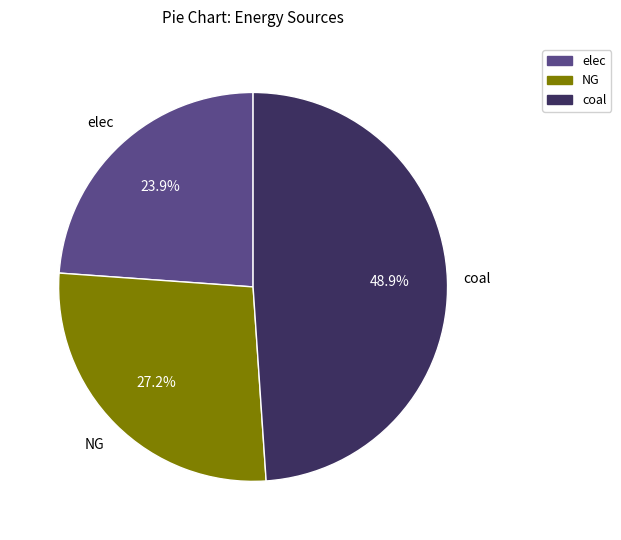

Between elec and NG, which is larger?

NG